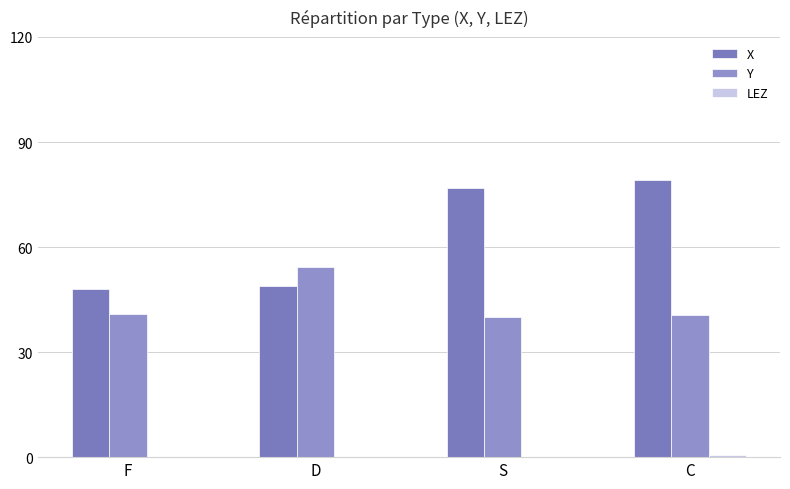

How many data points in X are above 77?

2